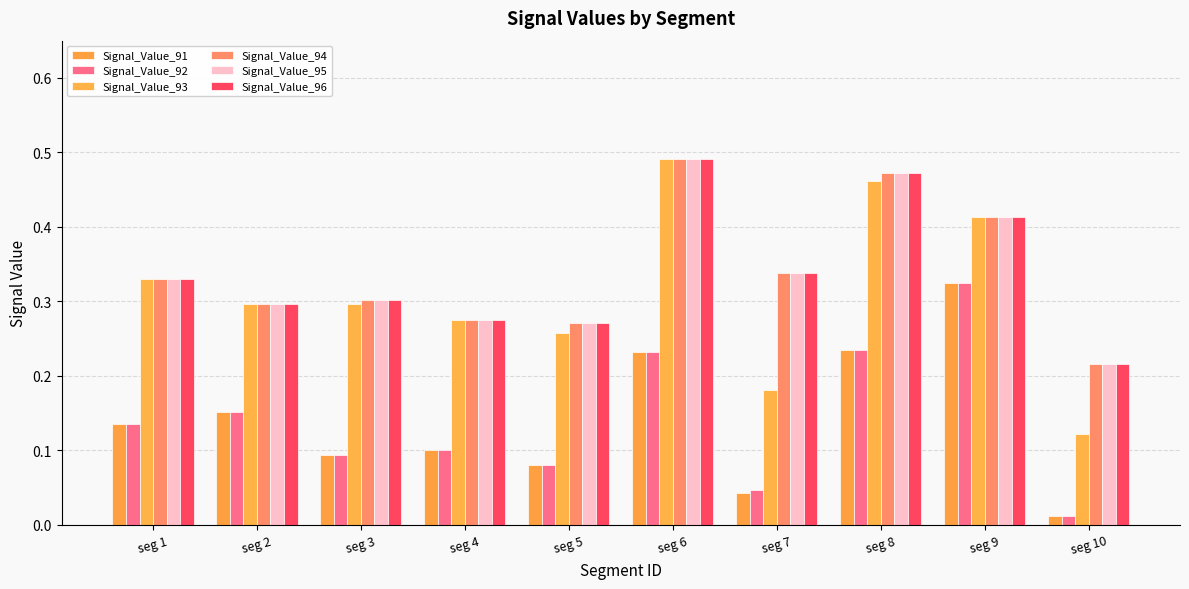

How many series are shown in this chart?

6